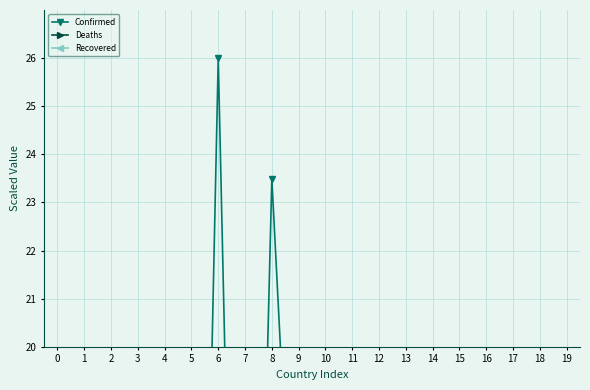

Which has a higher value, 11 or 19?

19